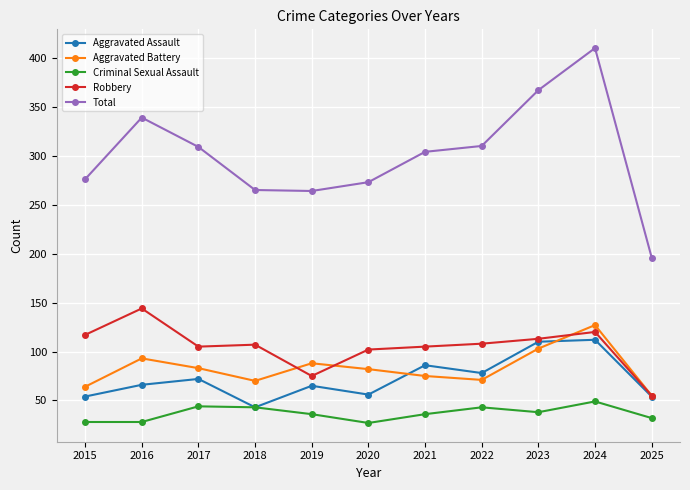

Is it true that Criminal Sexual Assault equals 14 at 2025?

False